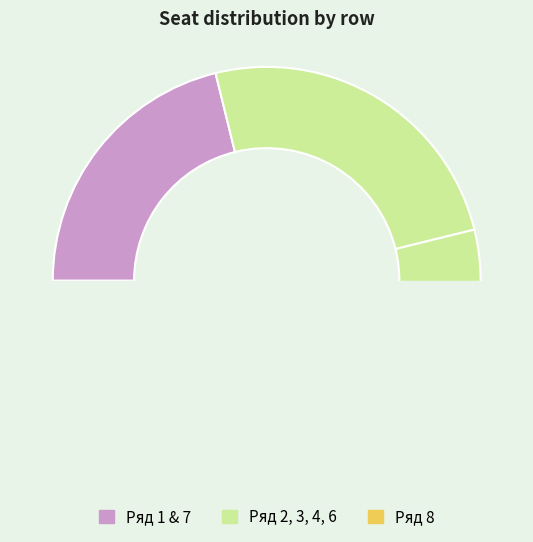

Which slice is the smallest?

3